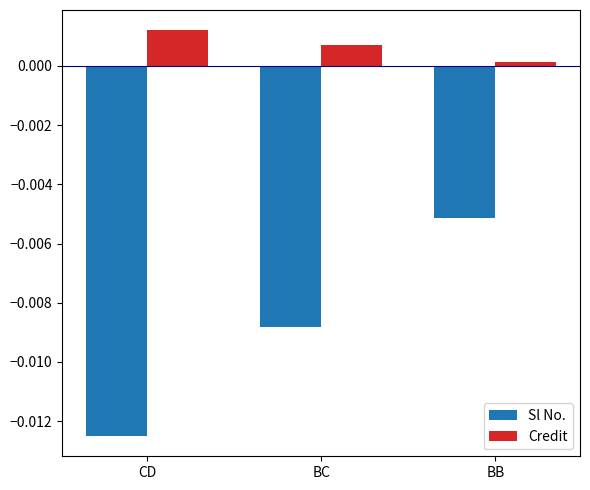

What is the label of the 2nd bar from the right?

BC